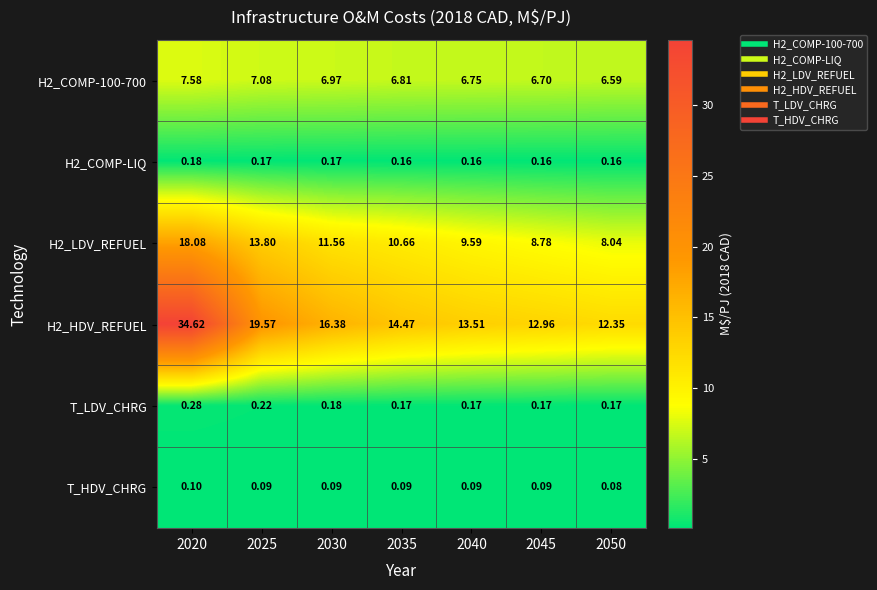

Which series has the largest range (max minus min)?

H2_HDV_REFUEL